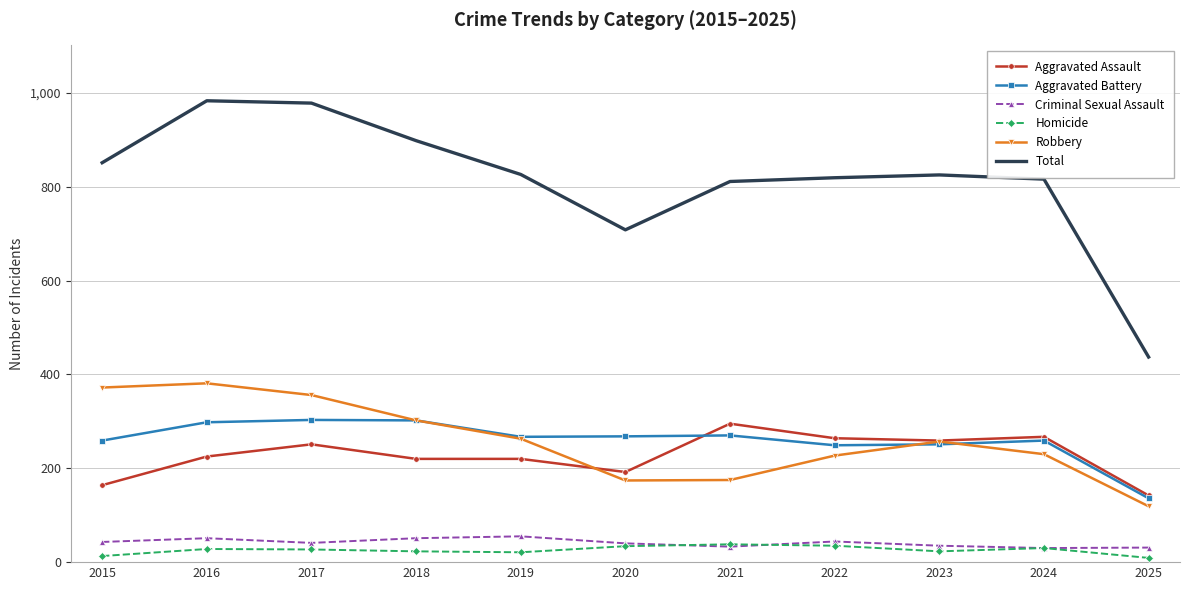

At which label does Homicide first exceed 27?

2016